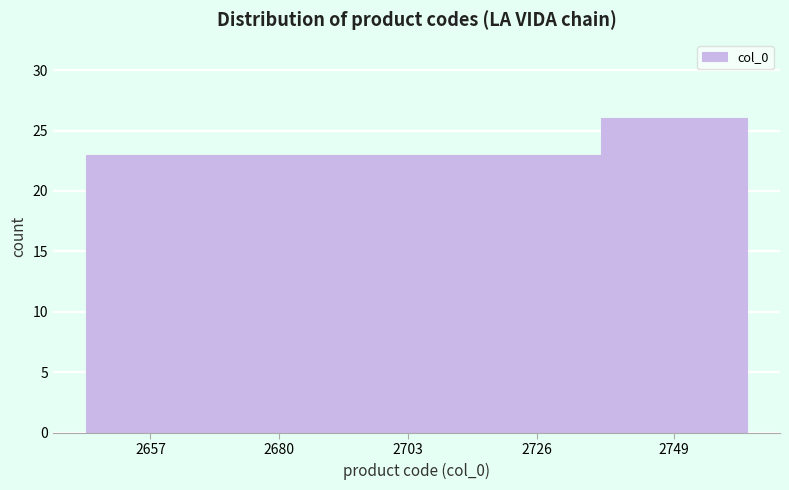

Reading left to right, list all the values displayed in this chart.

2657=23	2680=23	2703=23	2726=23	2749=26